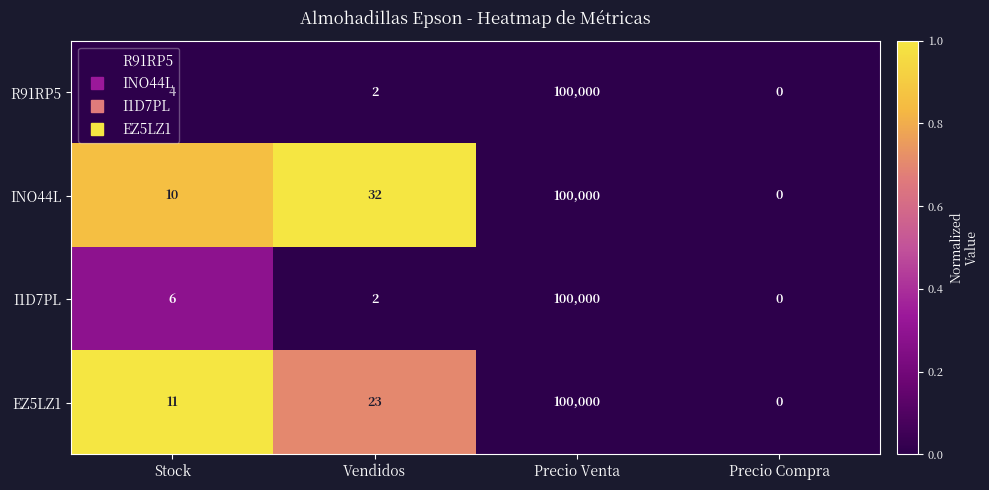

What value does the R91RP5 series have at Stock?

4